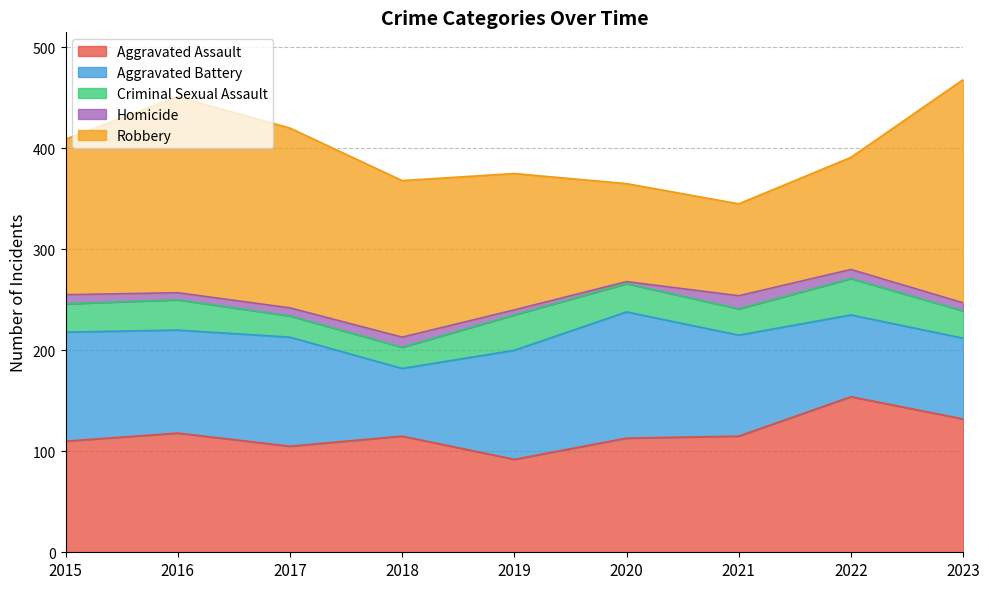

What is the difference between the Robbery values at 2022 and 2017?

67